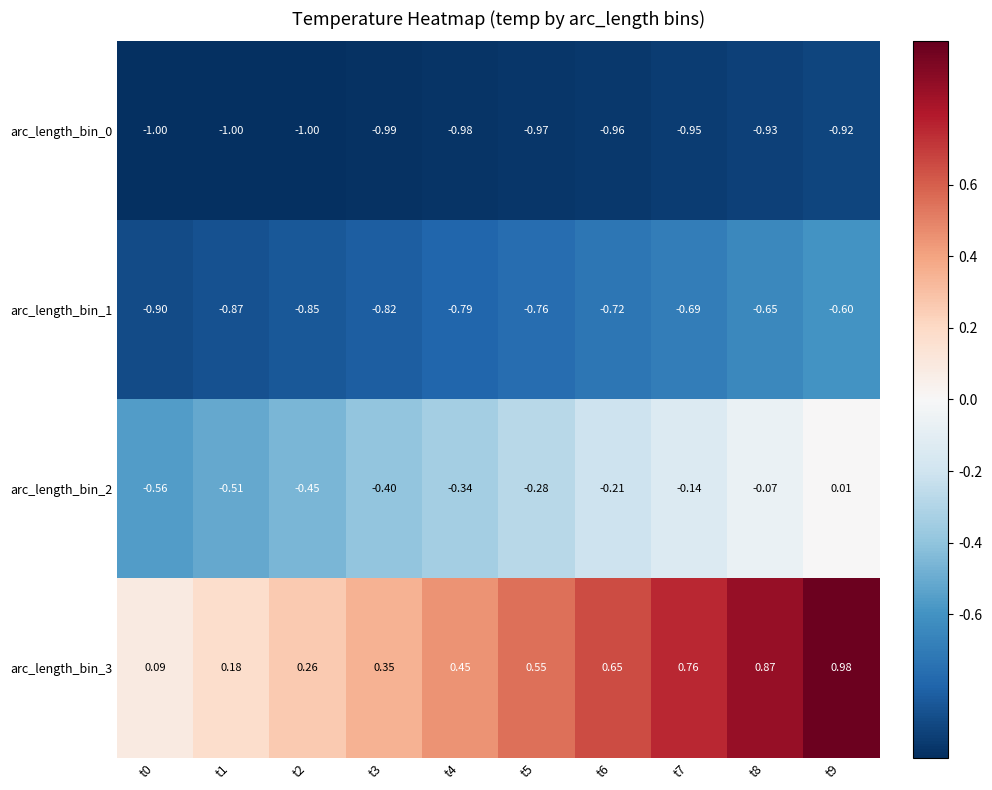

Which series has the largest range (max minus min)?

arc_length_bin_3